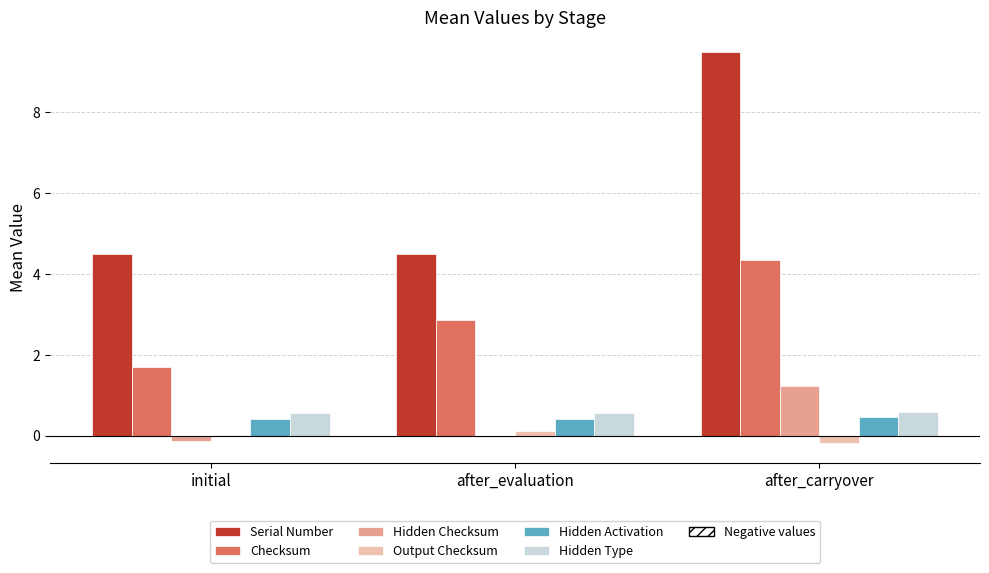

At which label does Checksum reach its peak?

after_carryover